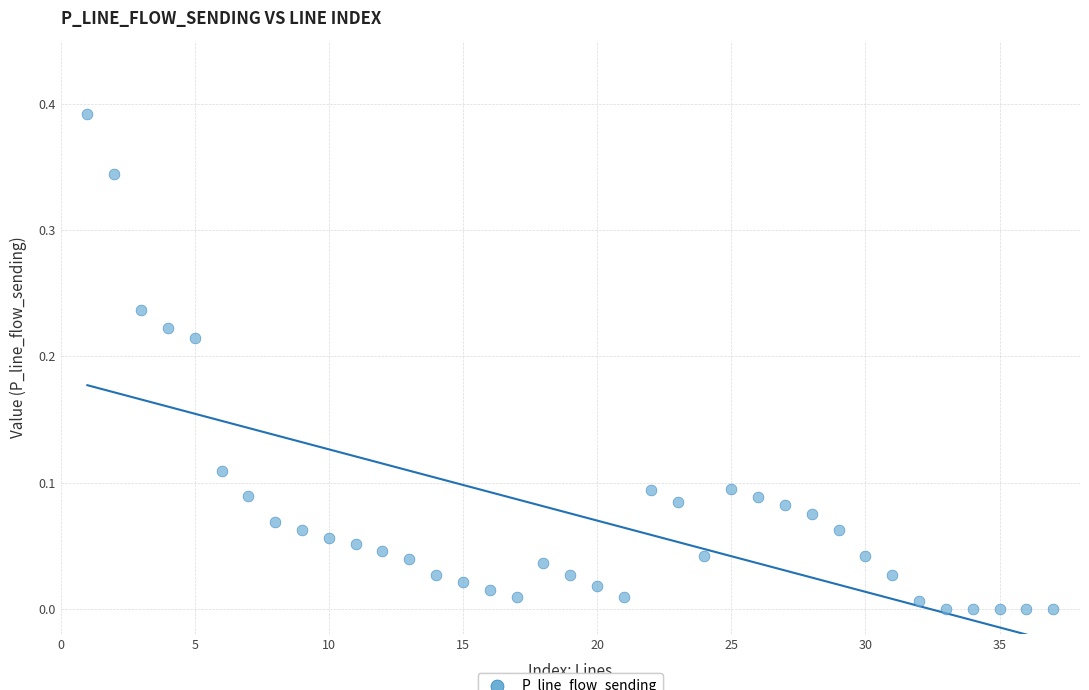

What is the range of X values (max minus min)?

36.0